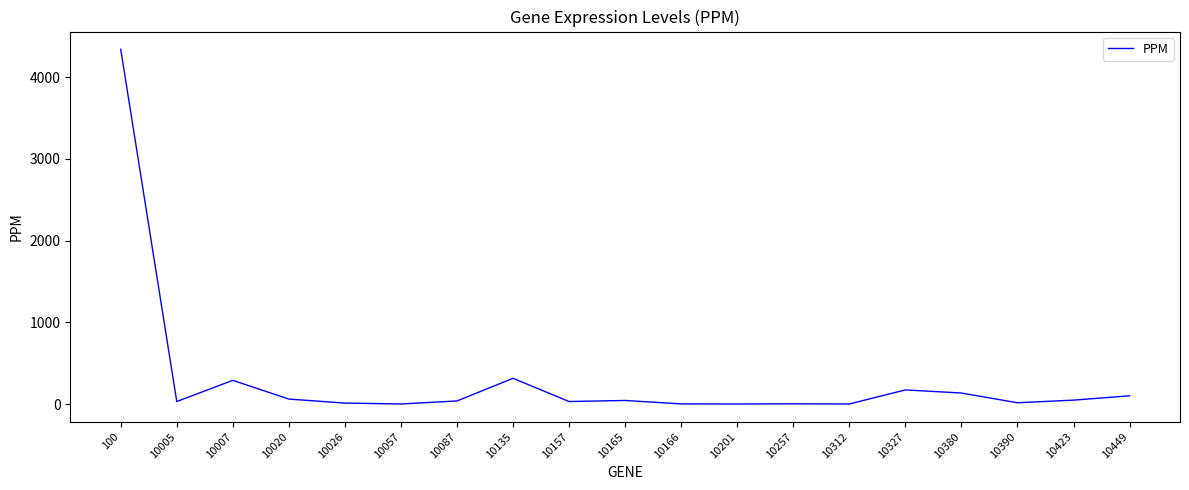

The value at 100 is 4340.0. True or false?

True